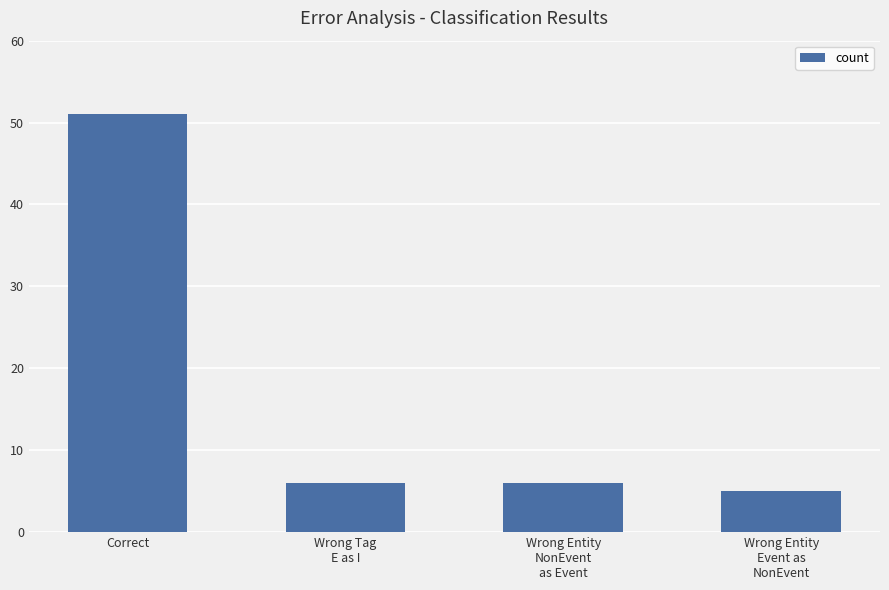

What is the label of the 3rd bar from the right?

Wrong Tag
E as I